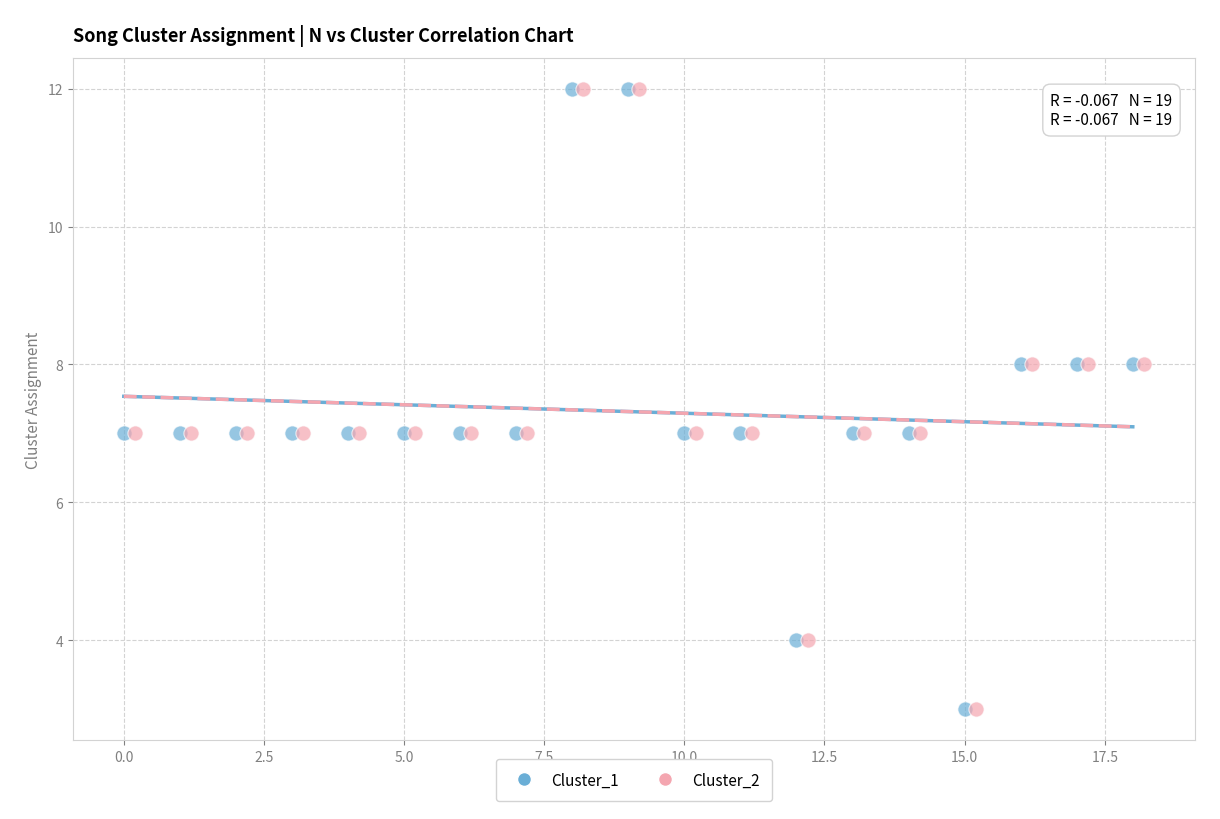

What are all the series names shown in the legend?

Cluster_1, Cluster_2